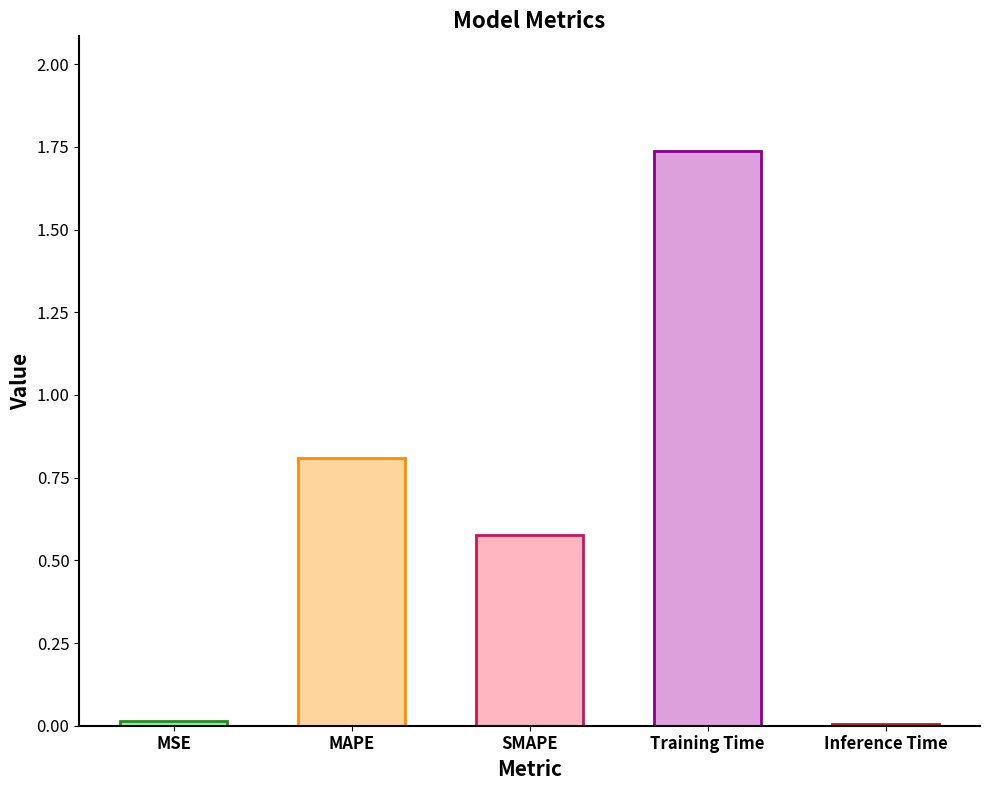

Between Training Time and Inference Time, which is larger?

Training Time